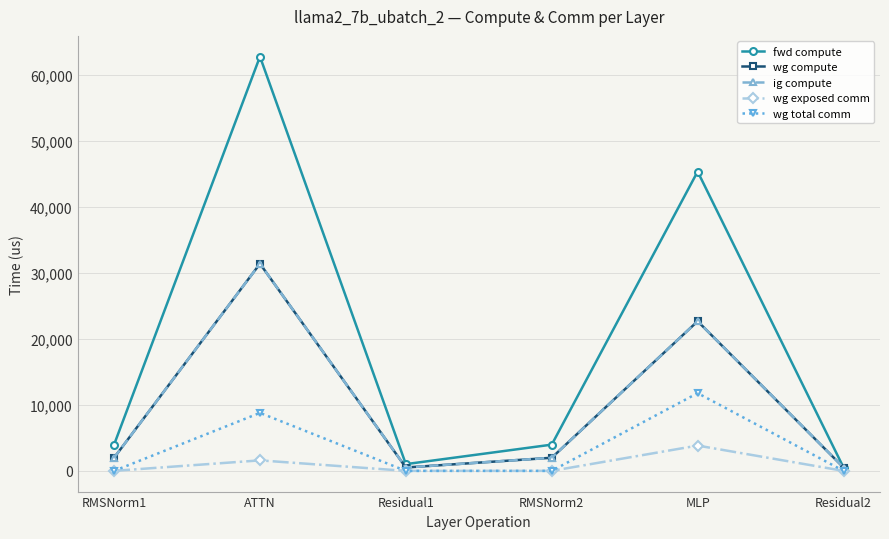

Is this an area chart (filled region under the line)?

No